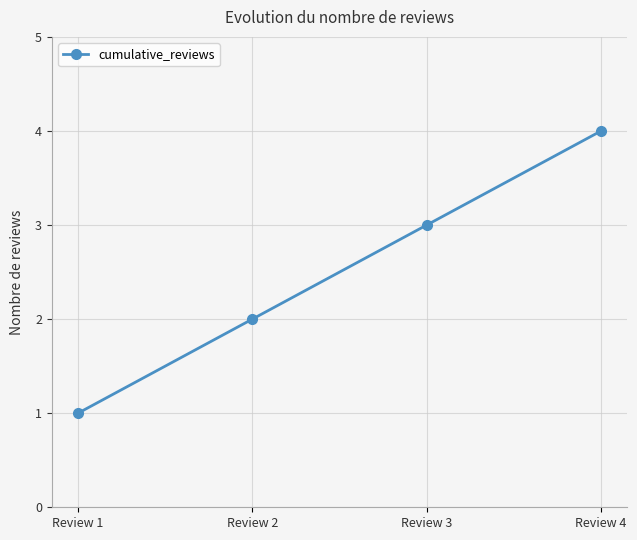

What is the change in value from Review 2 to Review 4?

+2